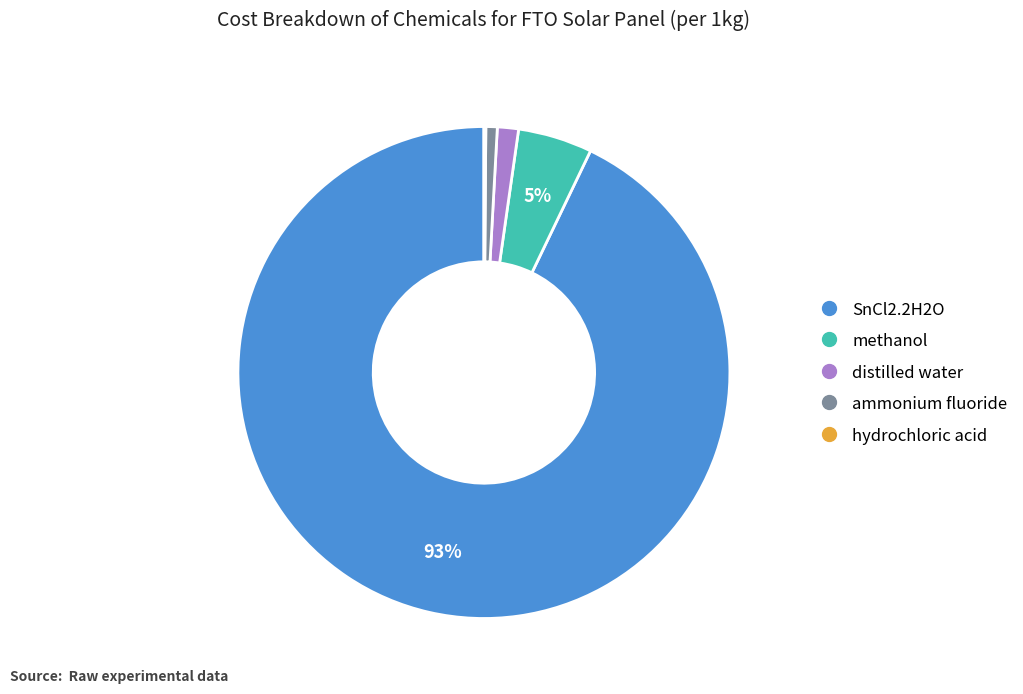

What is the majority slice?

SnCl2.2H2O